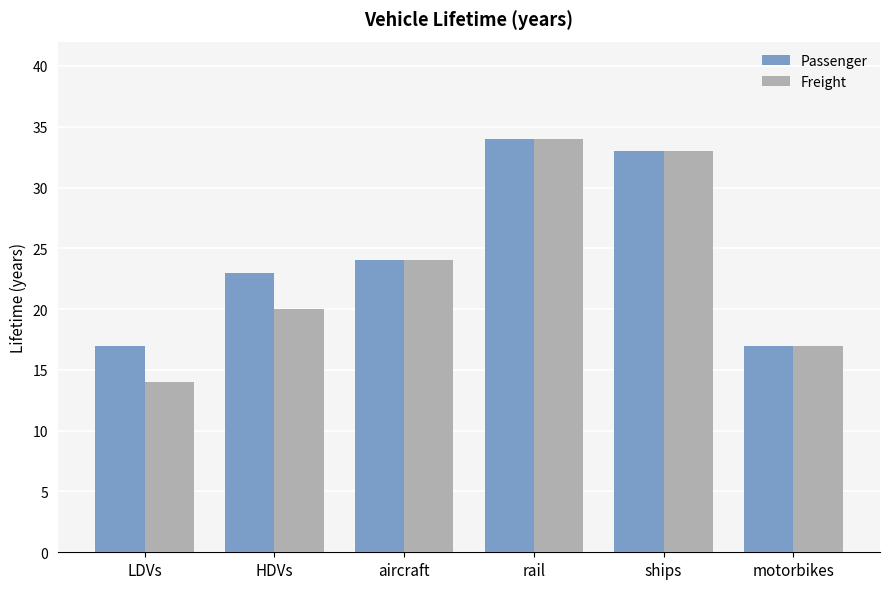

What is the value of the Freight bar at the 2nd from the left?

20